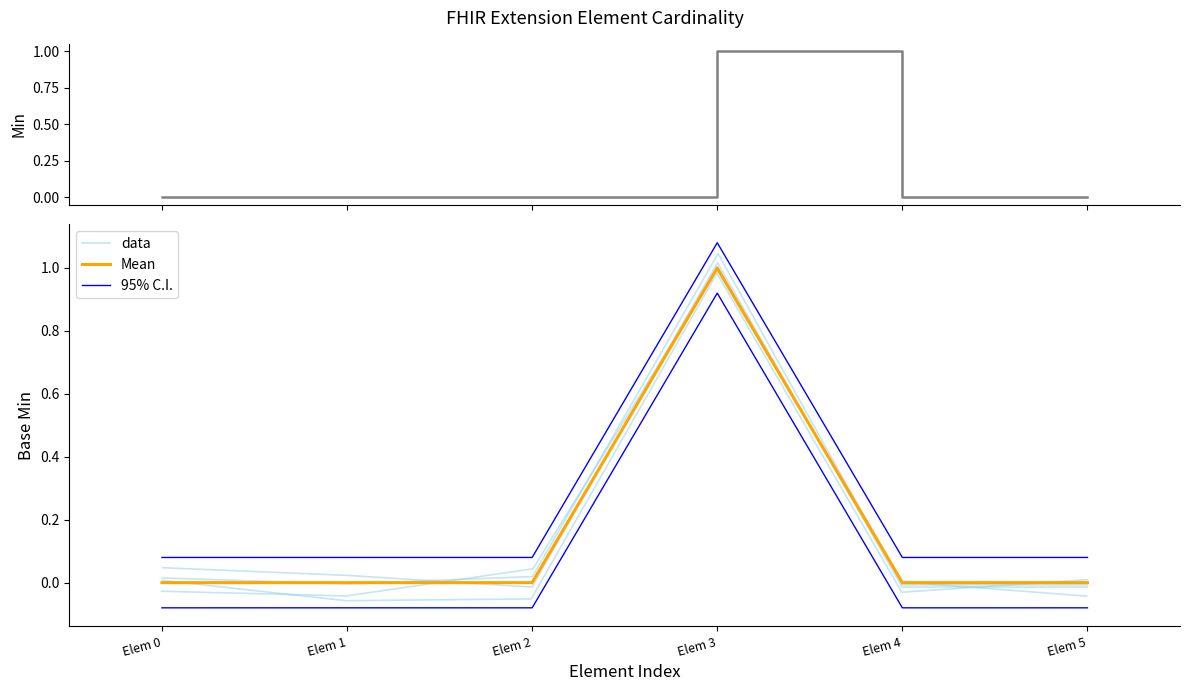

Between Elem 1 and Elem 4, which is larger?

Elem 1